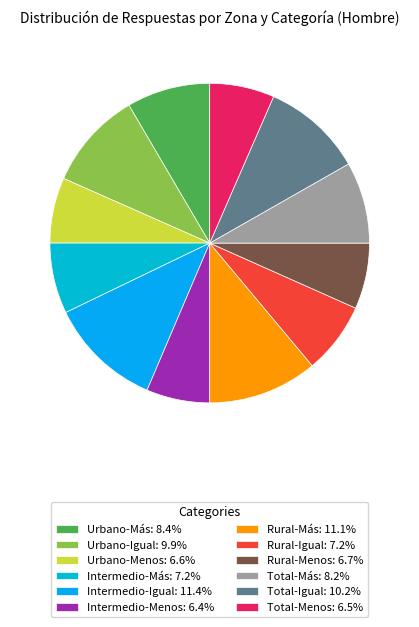

How many segments does this pie chart have?

12